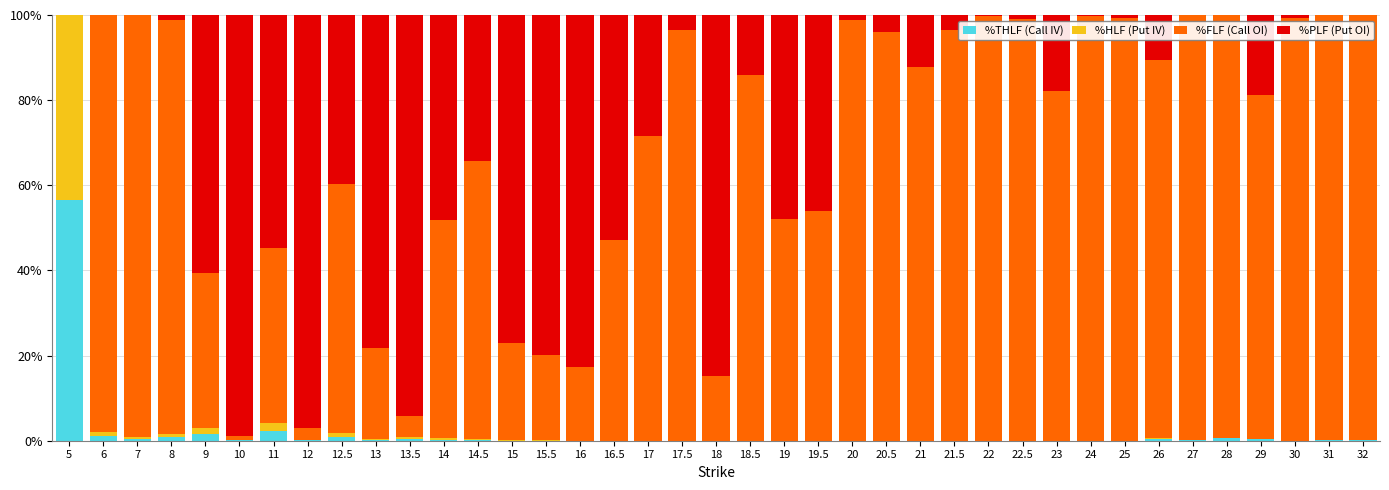

Which category has the highest value in the %THLF (Call IV) series?

5